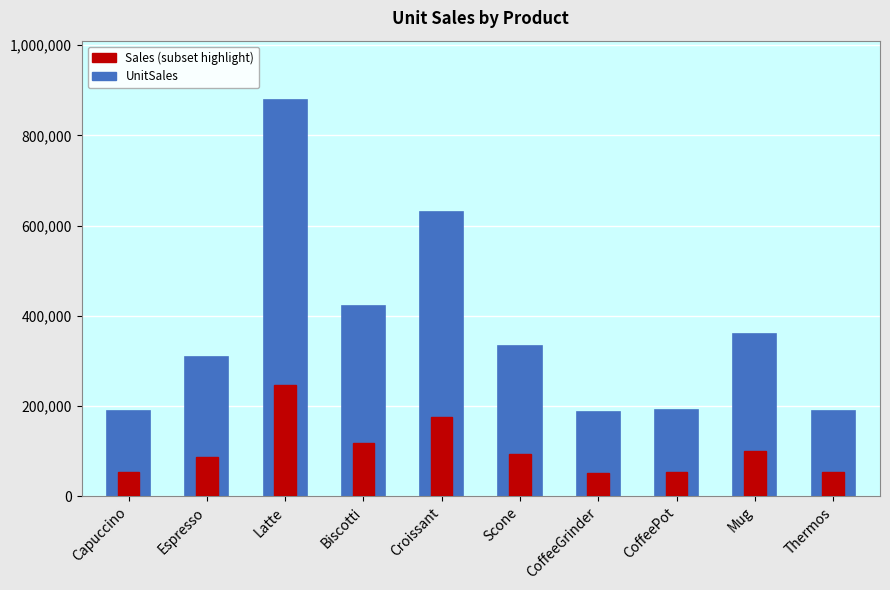

At how many categories does at least one series exceed 404175?

3